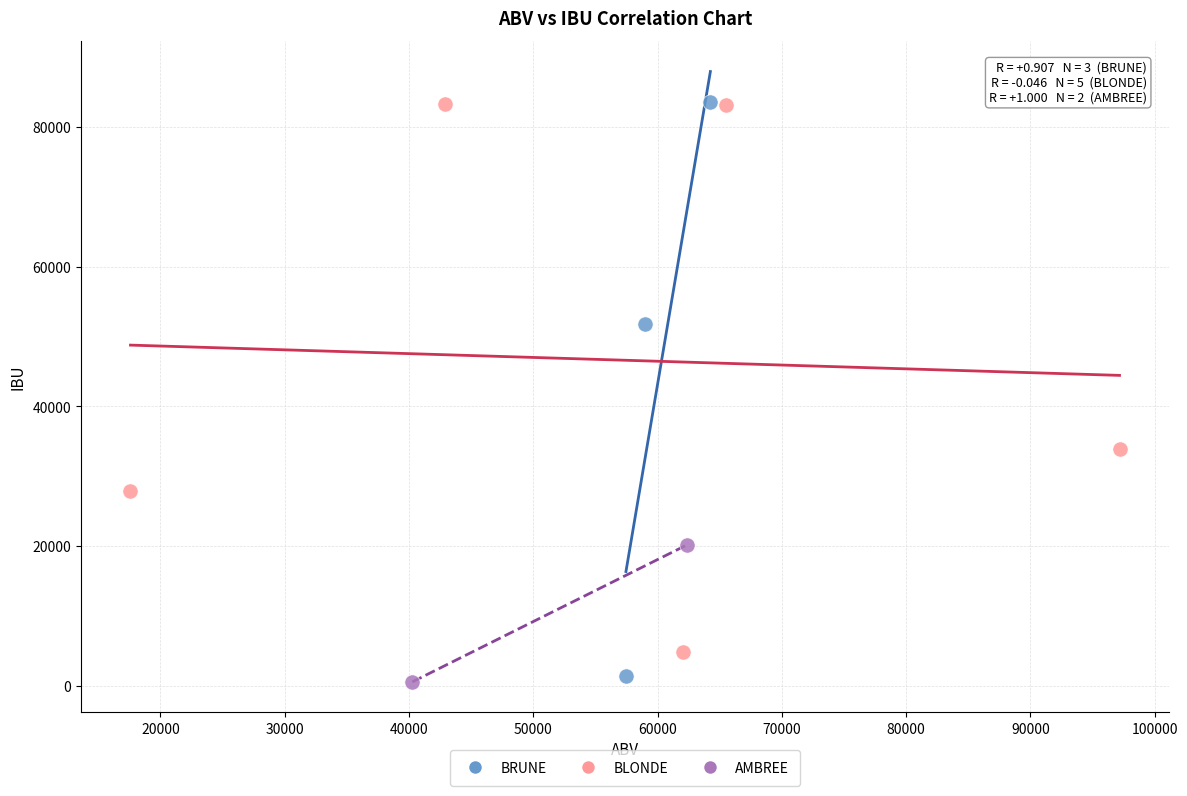

What are all the series names shown in the legend?

BRUNE, BLONDE, AMBREE